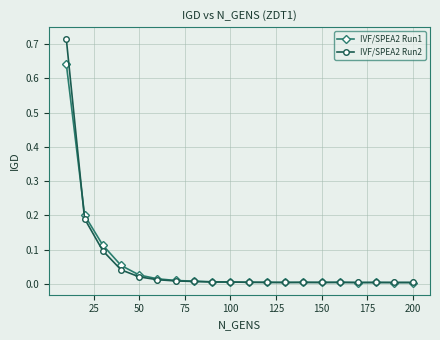

Which series has the widest spread of values?

IVF/SPEA2 Run2